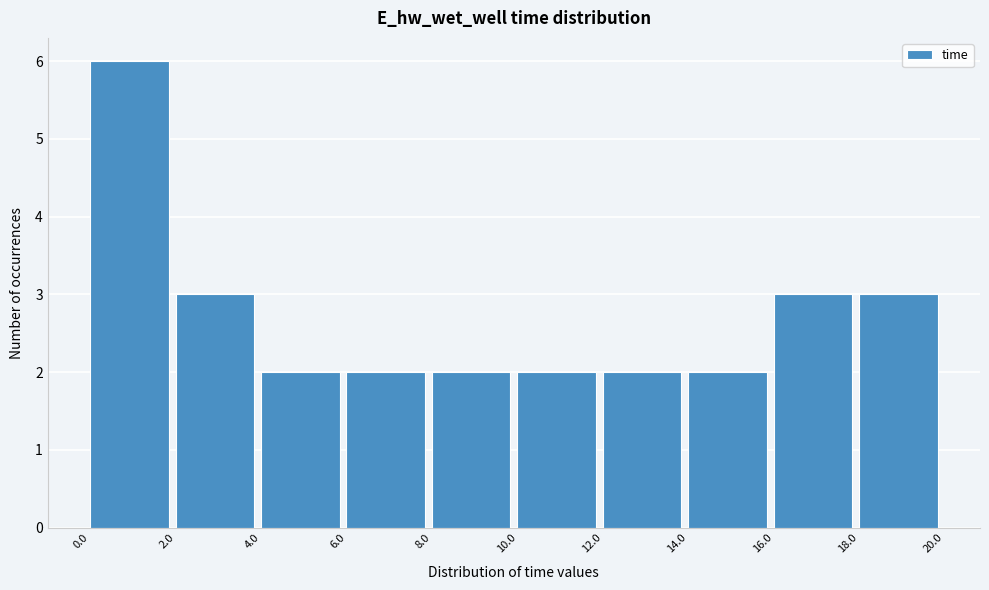

Reading left to right, list every bar in this chart as the range it spans on the x-axis followed by its height. The values are not printed on the chart, so give them approximately, as read against the axis.

0.0 to 2.0: 6
2.0 to 4.0: 3
4.0 to 6.0: 2
6.0 to 8.0: 2
8.0 to 10.0: 2
10.0 to 12.0: 2
12.0 to 14.0: 2
14.0 to 16.0: 2
16.0 to 18.0: 3
18.0 to 20.0: 3